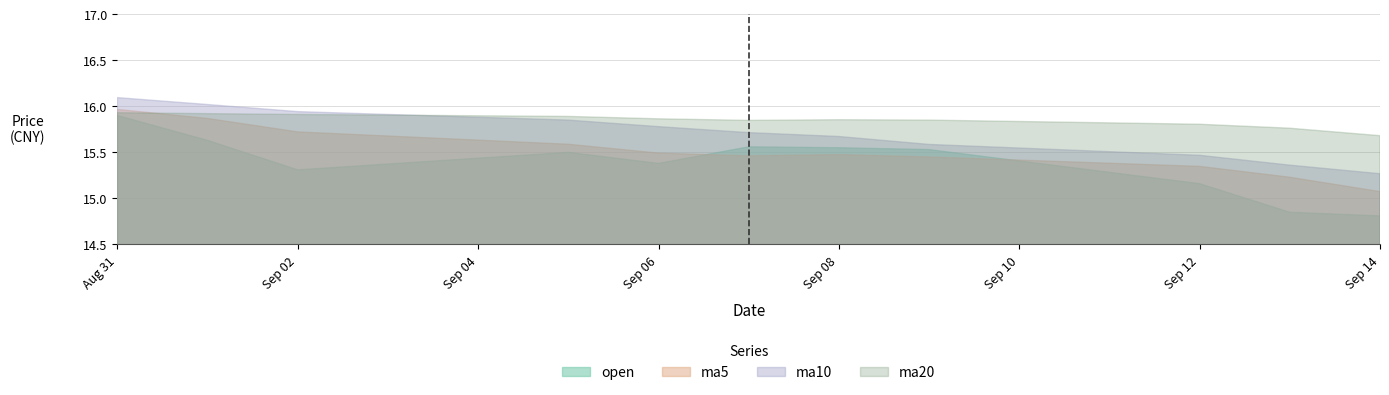

List the labels in order of ma20 value, smallest first.

2016-09-14, 2016-09-13, 2016-09-12, 2016-09-07, 2016-09-09, 2016-09-08, 2016-09-06, 2016-09-05, 2016-09-02, 2016-09-01, 2016-08-31